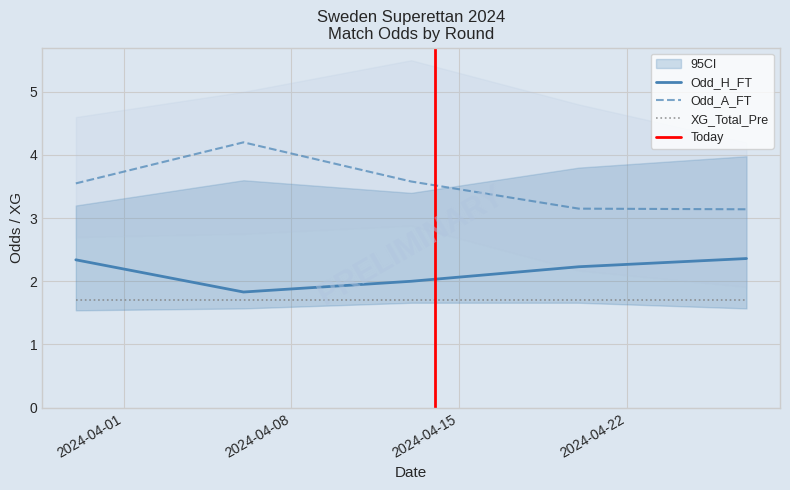

True or false: Odd_H_FT and Odd_A_FT cross at least once.

False